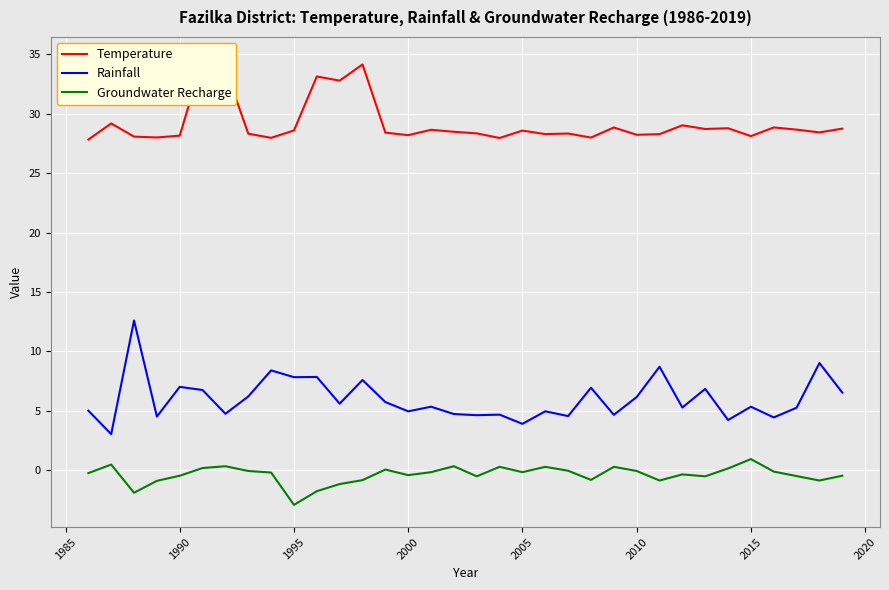

The Rainfall series shows 8.6 at 2010. True or false?

False